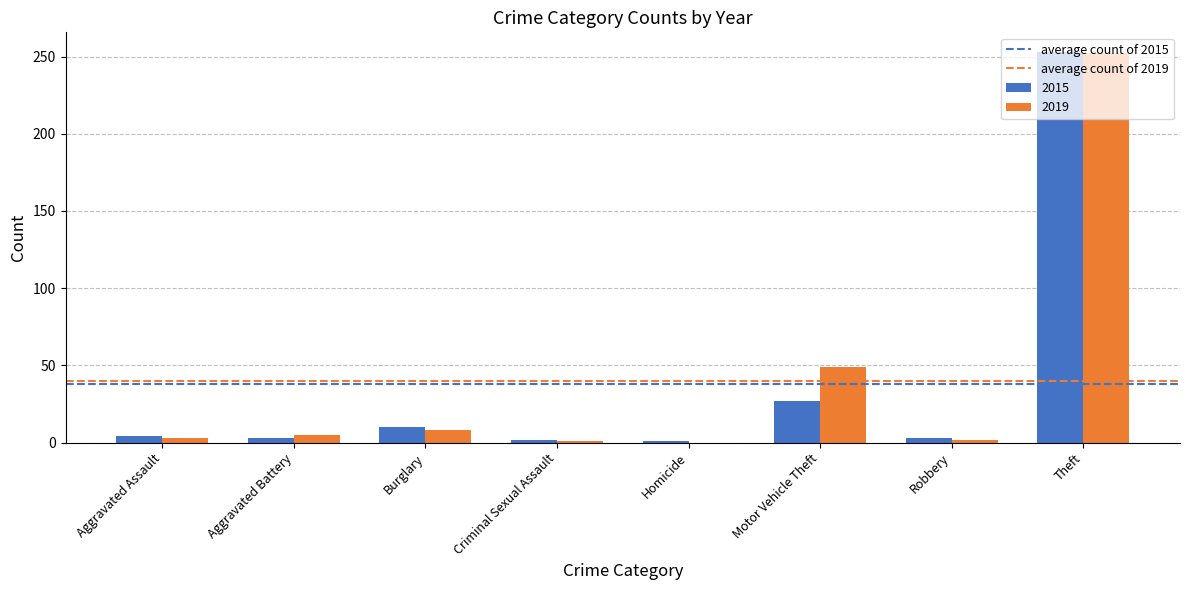

What is the sum of all 2015 values?

303